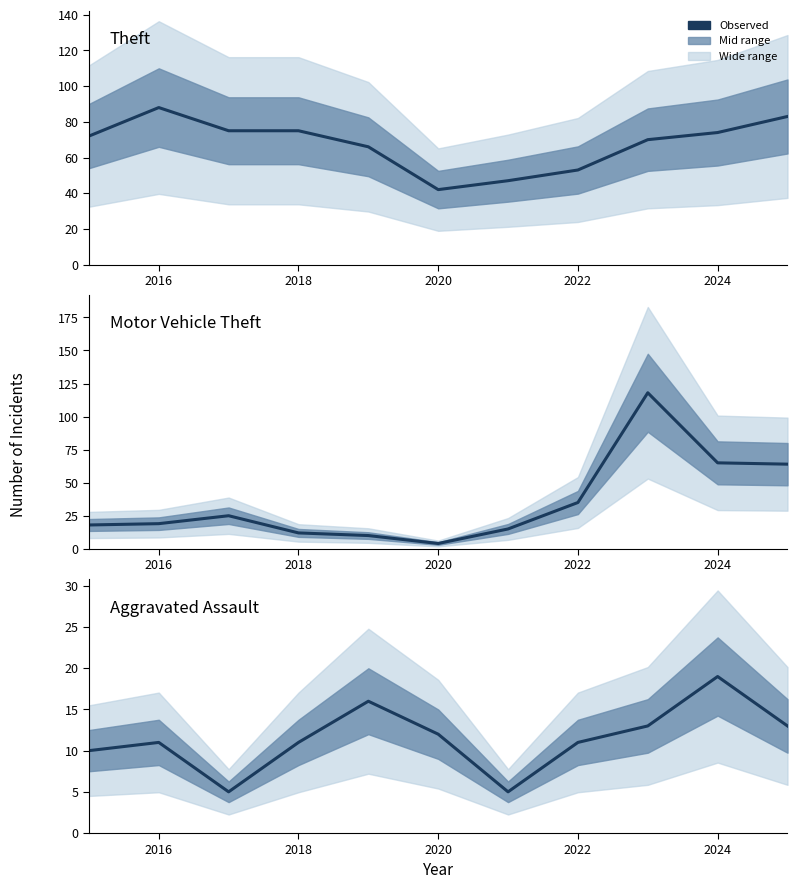

At 2018, list the series in order from largest to smallest.

Theft, Motor Vehicle Theft, Aggravated Assault